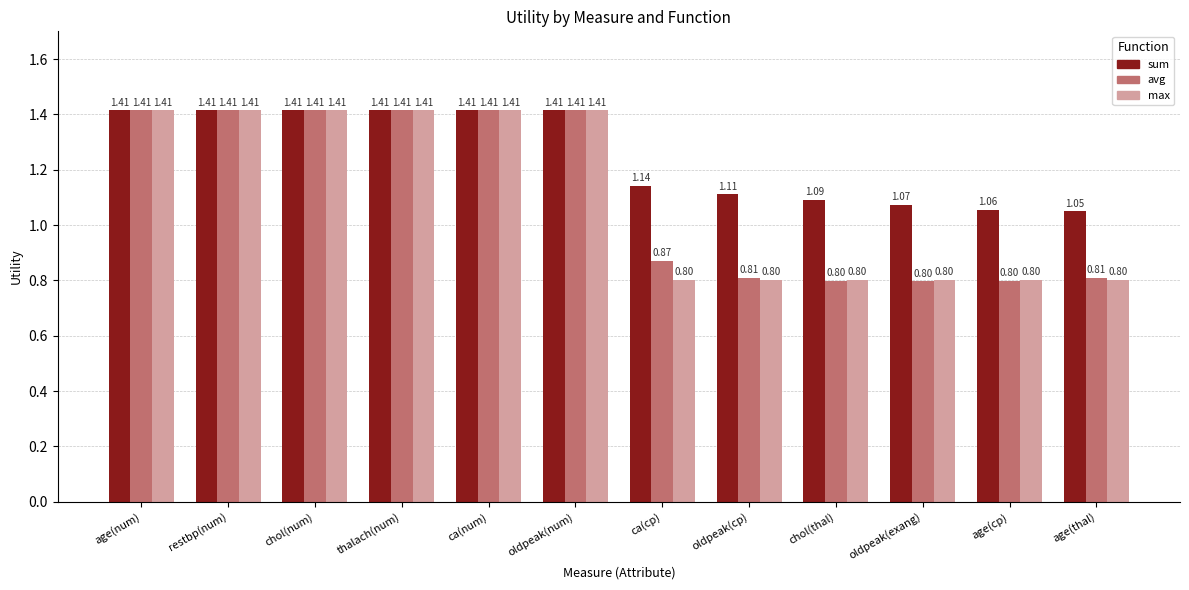

What is the spread (max minus min) of values at oldpeak(cp)?

0.3